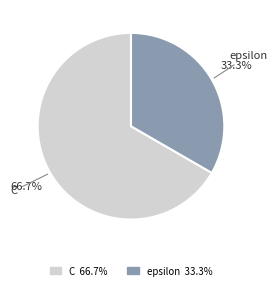

To the nearest percent, what is the difference between the largest and smallest slice percentages?

33%